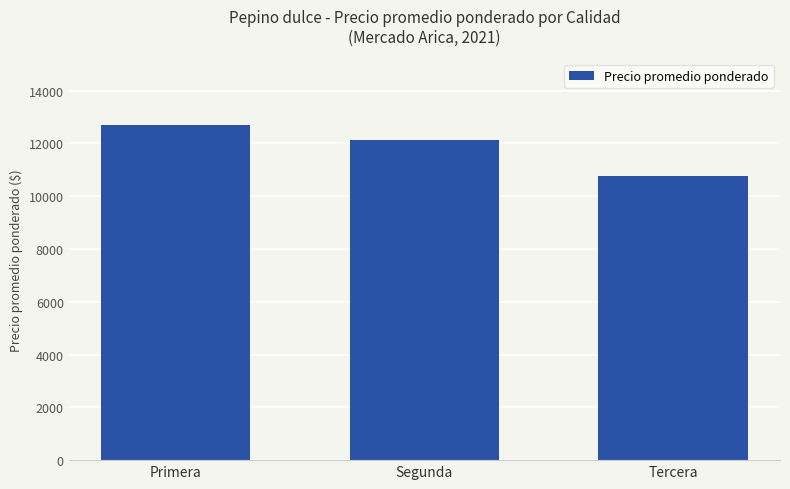

What is the difference between the maximum and minimum values?

1935